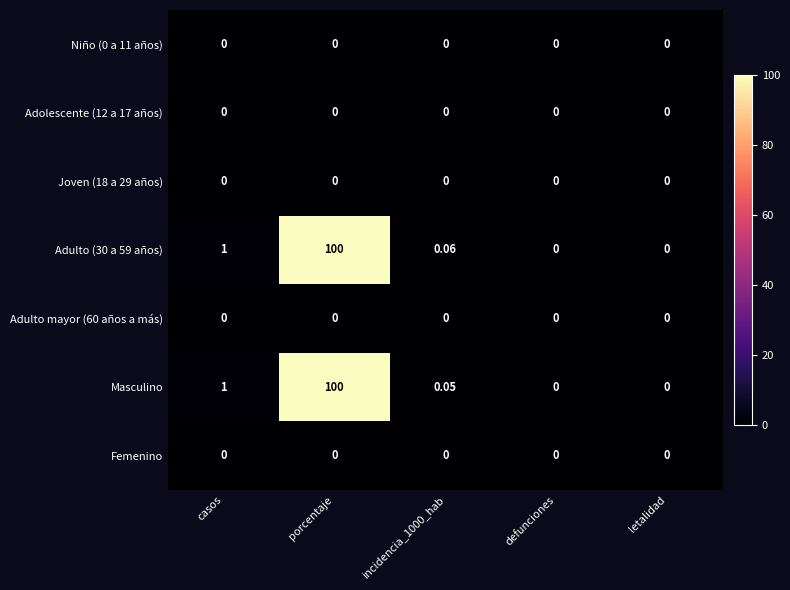

Which label corresponds to the largest value in the chart?

porcentaje